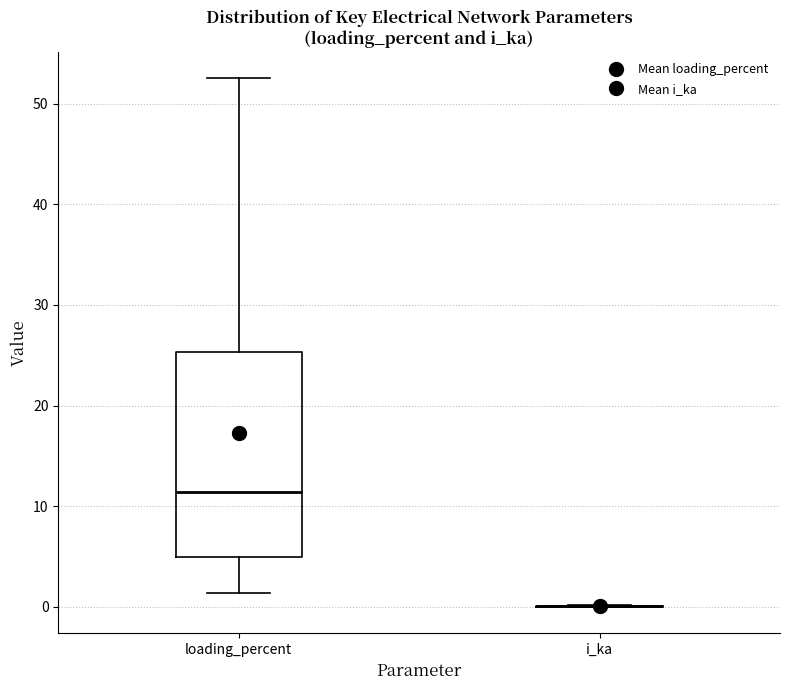

Reading left to right, read every box against the y-axis: the position of its median line, the range the box covers, and the ends of its whiskers. The values are not printed on the chart, so give them approximately, as read against the axis.

loading_percent: median 11, box 5 to 25, whiskers 1 to 52
i_ka: box collapsed to a line at 0, whiskers 0 to 0